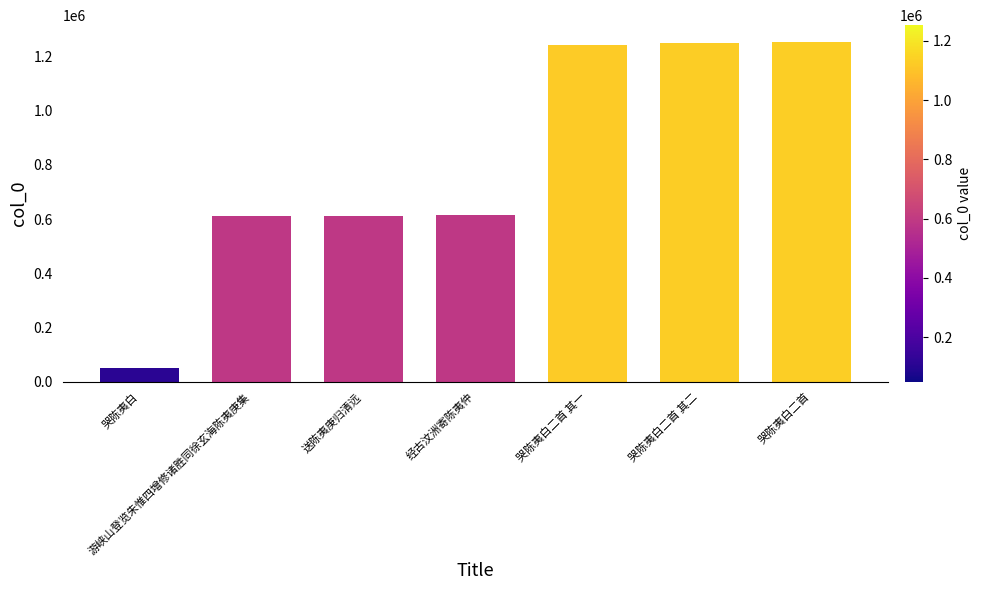

Is it true that the value at 送陈夷庚归清远 is 612244?

True